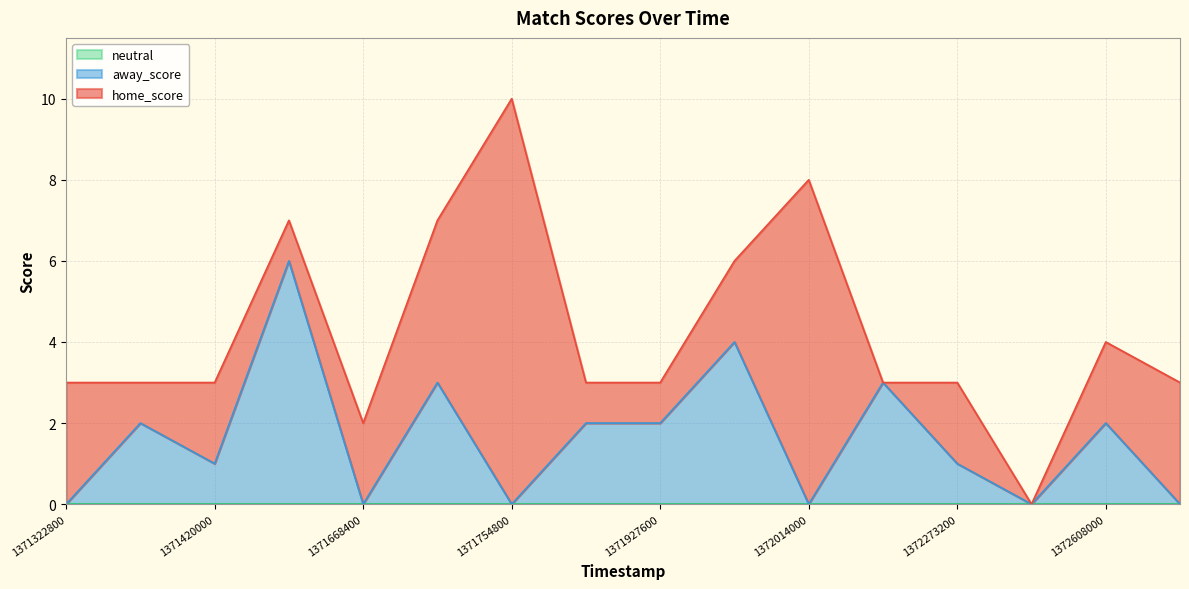

What is the total value across all series at 1371679200?

7